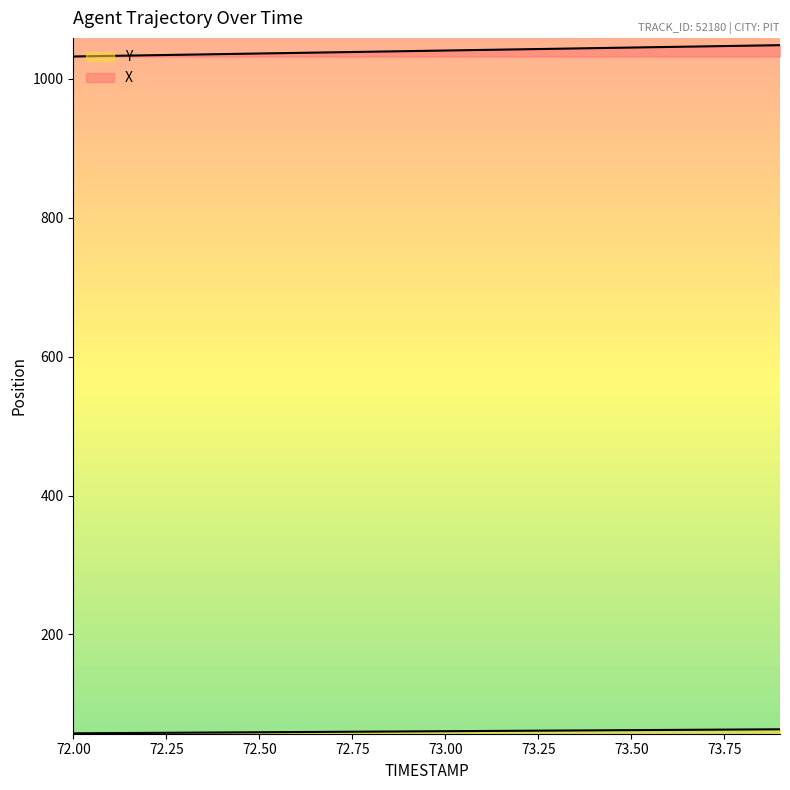

How many lines are shown in the chart?

2